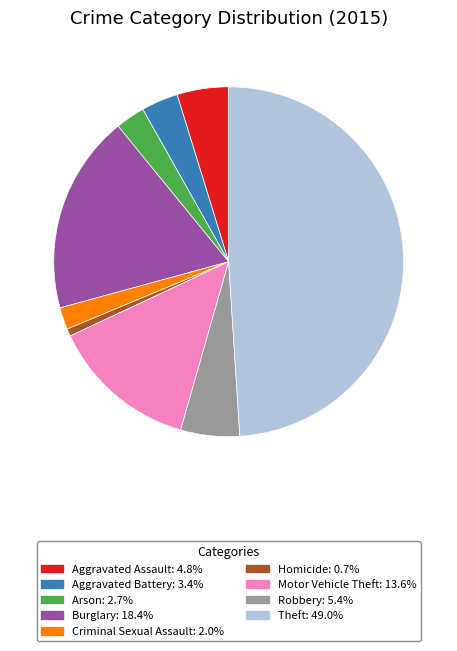

Rank the categories by value from highest to lowest.

Theft, Burglary, Motor Vehicle Theft, Robbery, Aggravated Assault, Aggravated Battery, Arson, Criminal Sexual Assault, Homicide